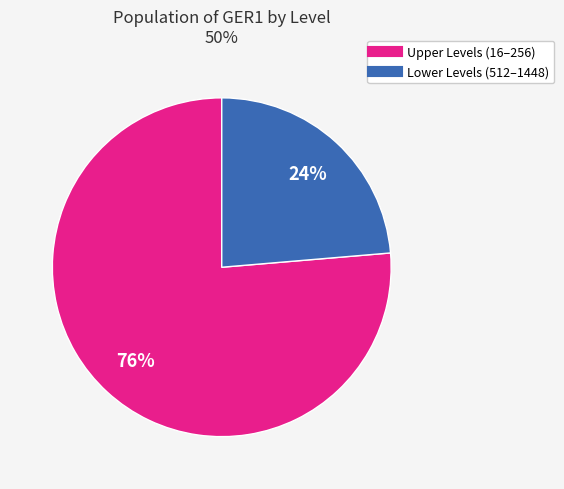

Combined, do Lower Levels (512–1448) and Upper Levels (16–256) account for over 50%?

Yes